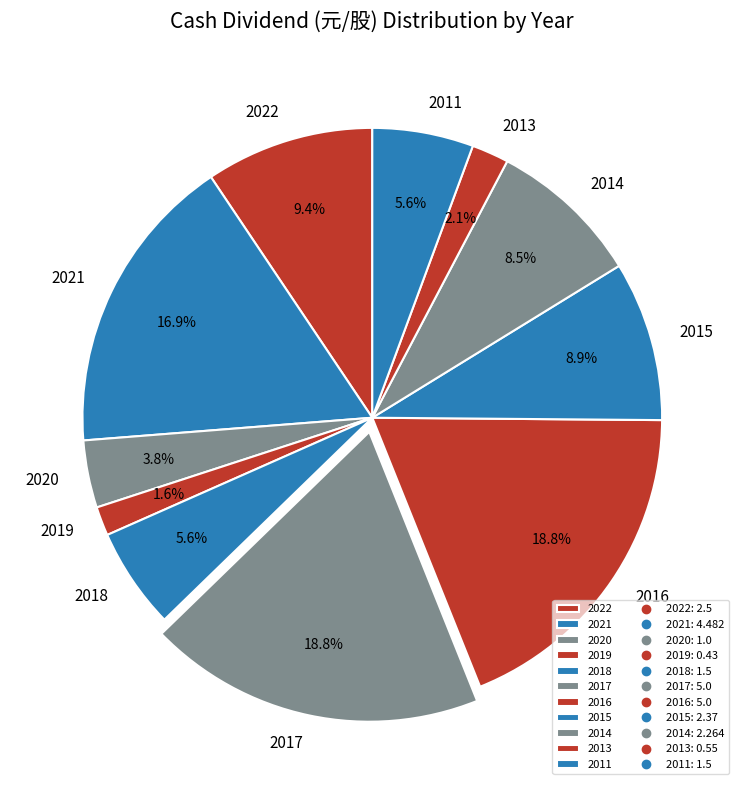

Approximately how many times larger is the value at 2020 compared to 2014?

0.4